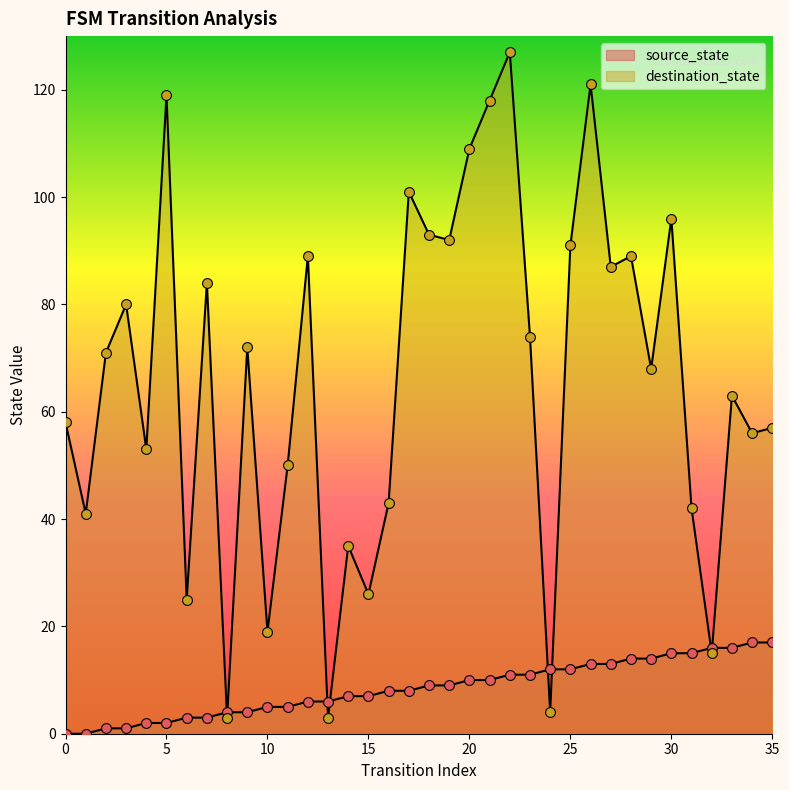

Which series has the largest total across all categories?

destination_state